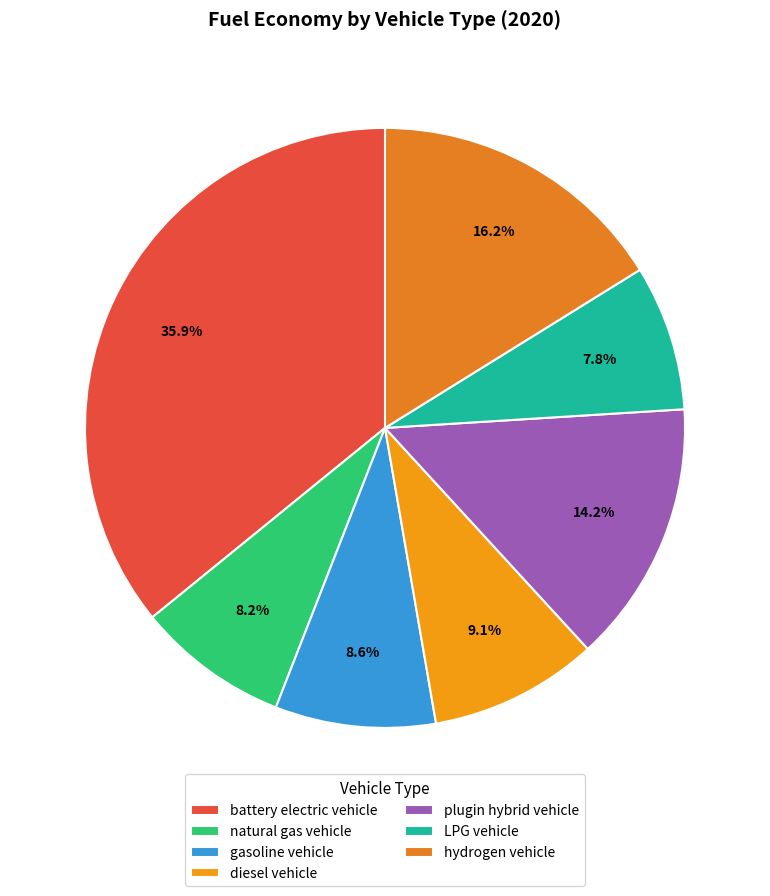

Does natural gas vehicle represent more than half of the total?

No